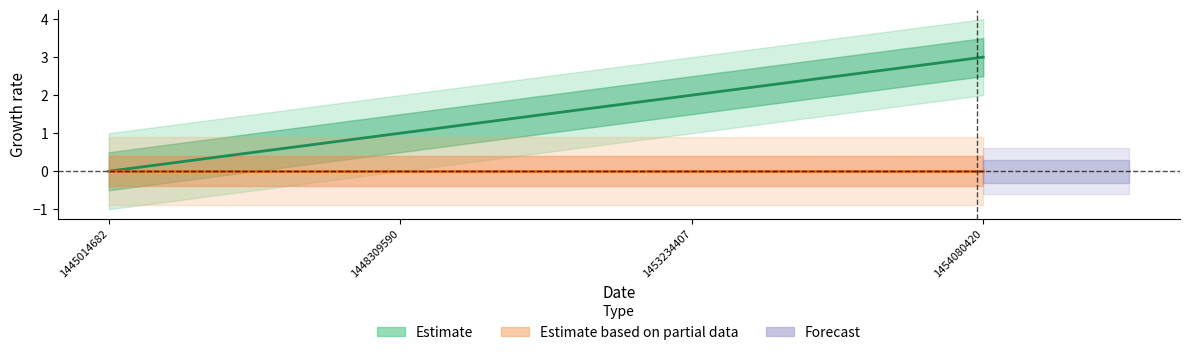

Reading right to left, extract all data points from this chart.

1454080420=3	1453234407=2	1448309590=1	1445014682=0